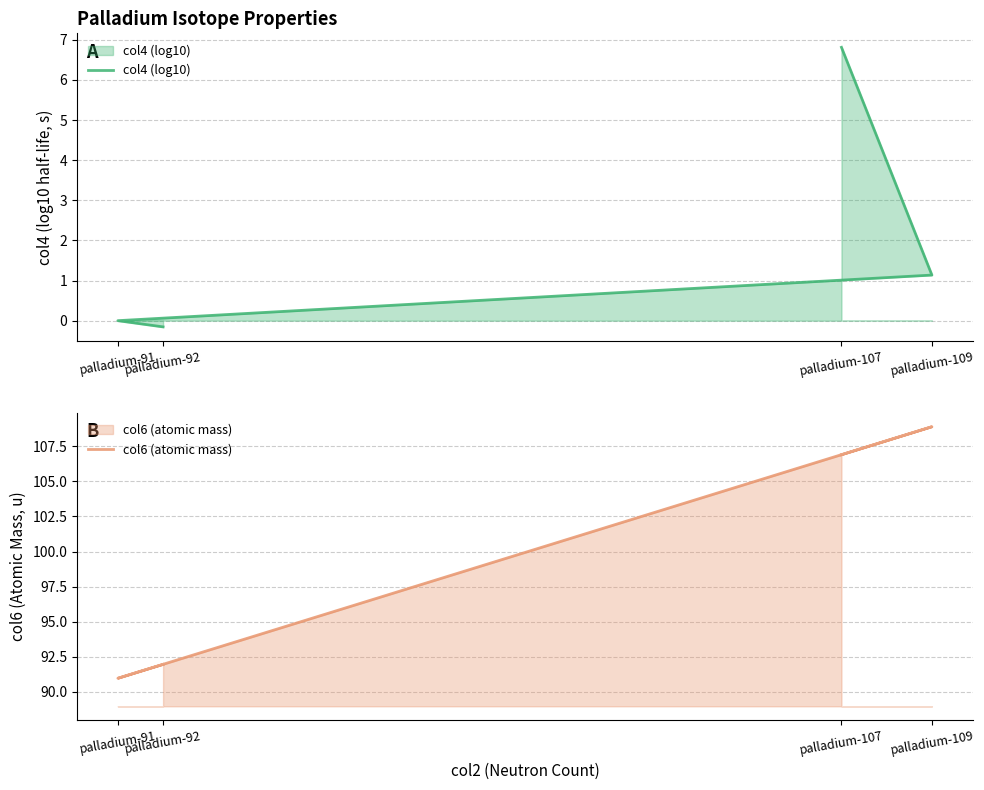

What is the difference between the maximum and minimum values in the col6 (atomic mass) series?

18.0